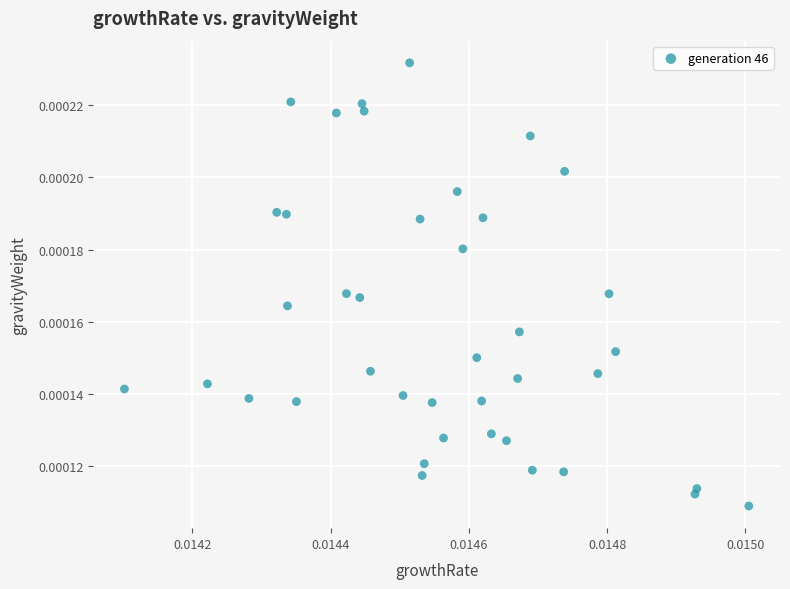

Count the number of points in this scatter plot.

40